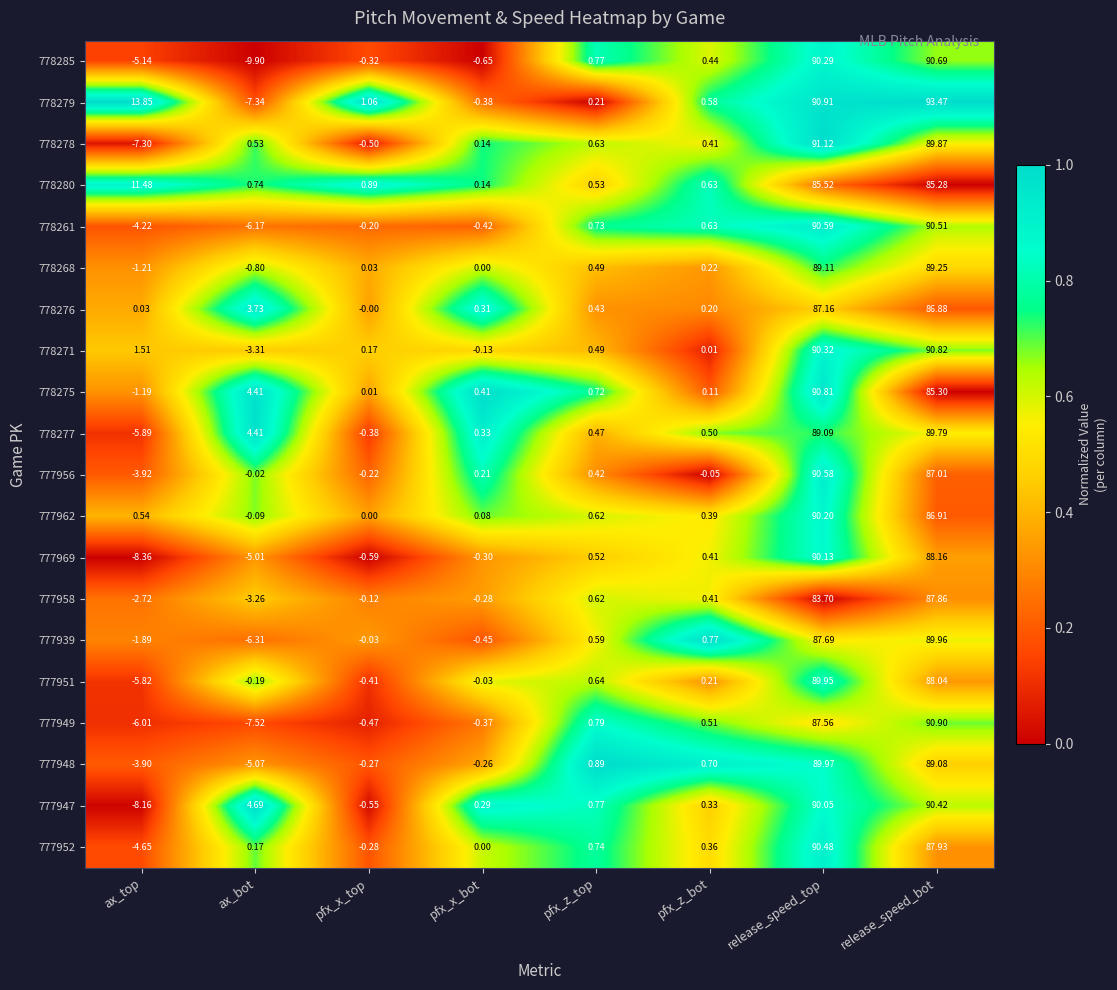

At which category is the sum across all series the highest?

release_speed_top